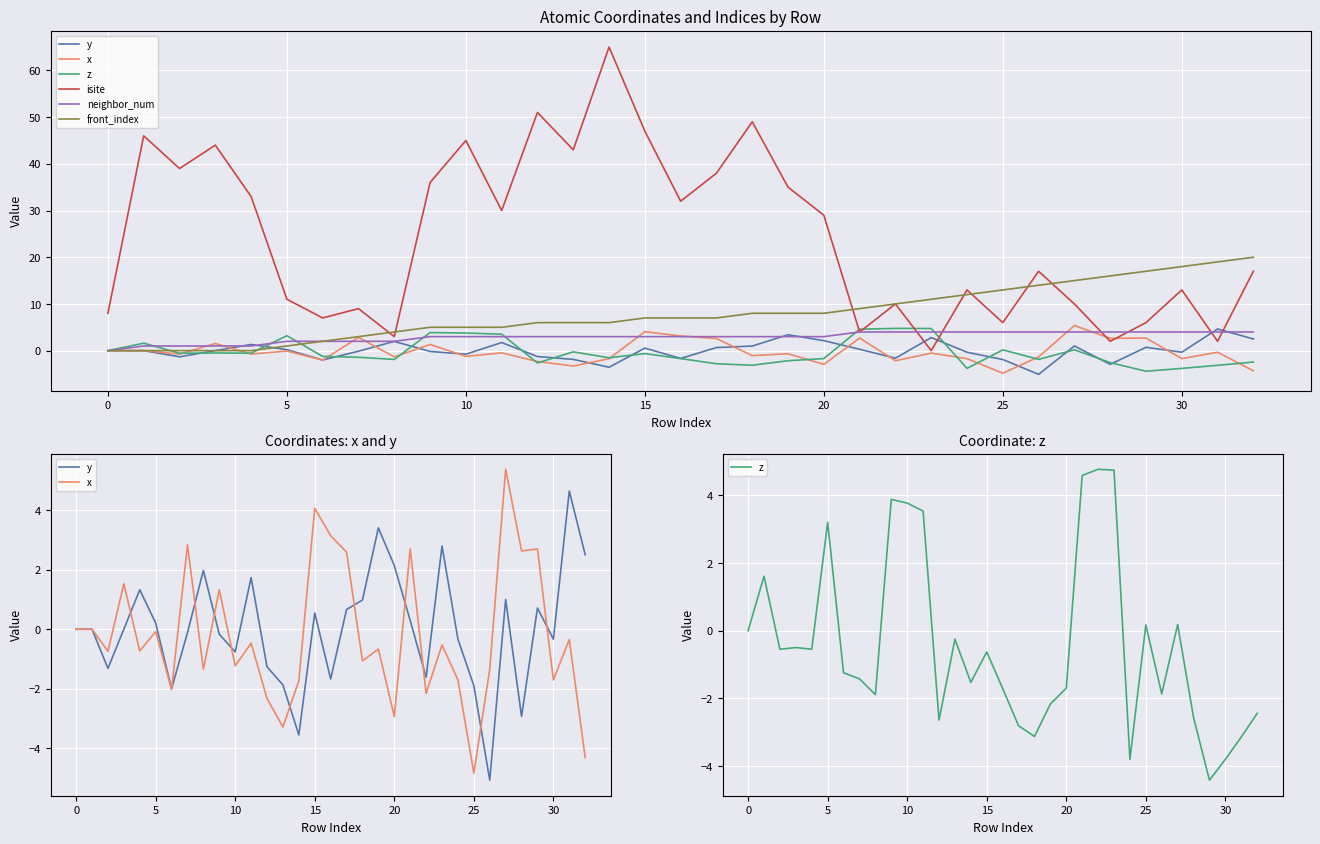

What is the maximum value for y?

4.6